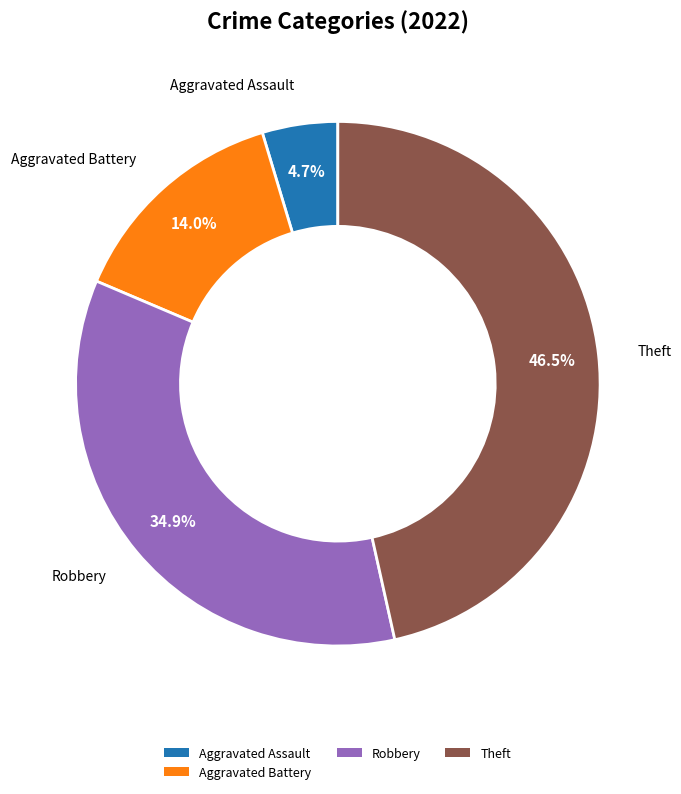

Is Theft the majority of the pie?

No